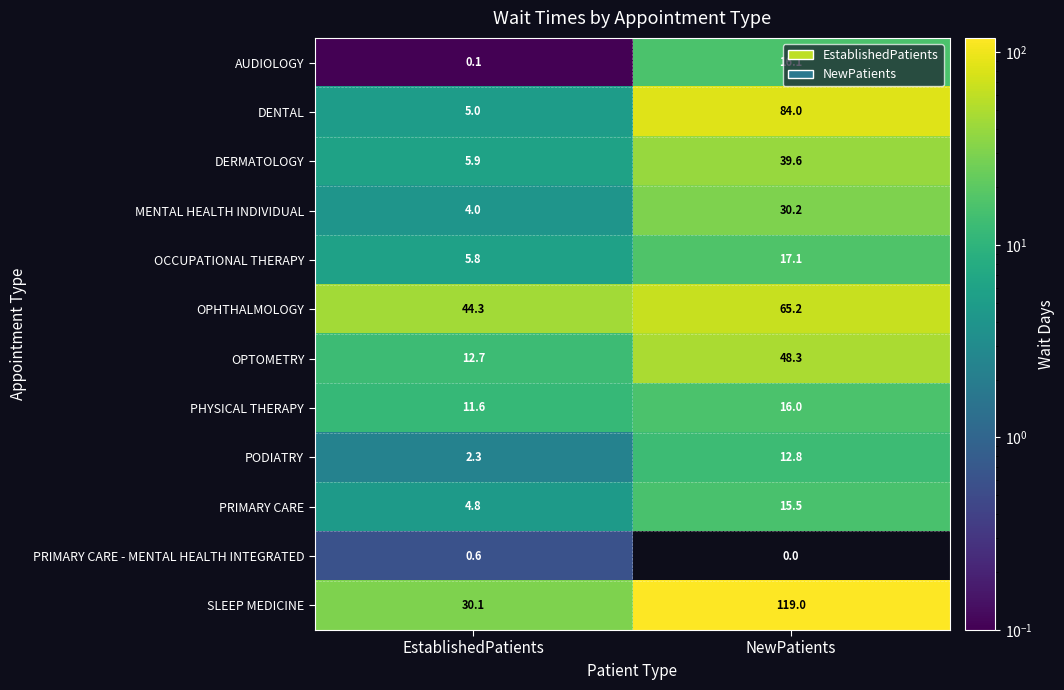

List the labels in order of OCCUPATIONAL THERAPY value, largest first.

NewPatients, EstablishedPatients